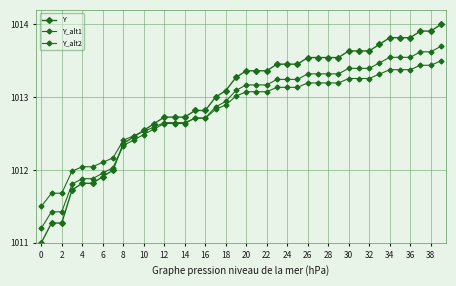

What is the difference between the maximum and minimum values in the Y_alt1 series?

2.5